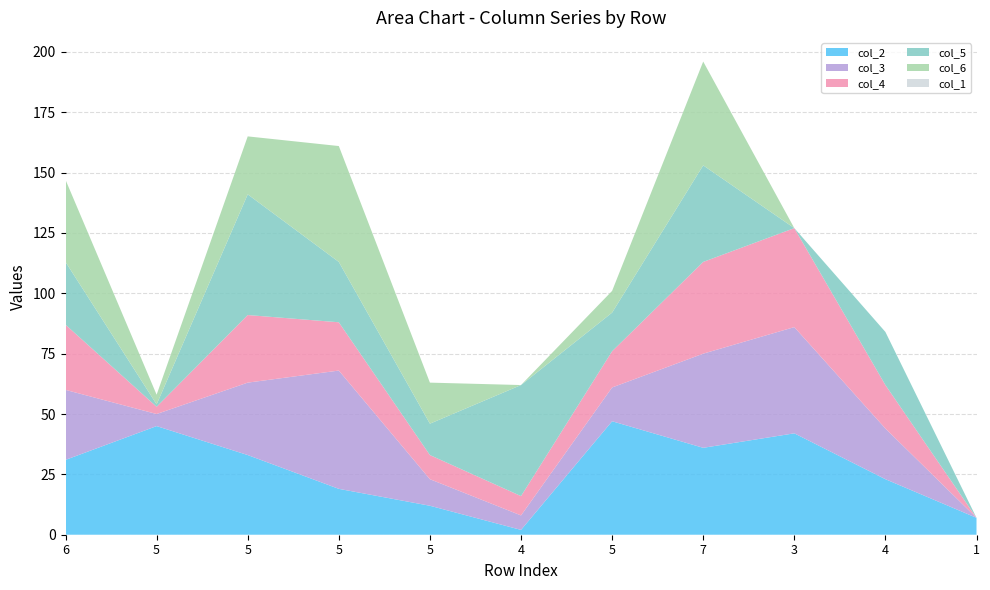

Reading left to right, list all the values displayed in this chart.

col_2: 31	45	33	19	12	2	47	36	42	23	7
col_3: 29	5	30	49	11	6	14	39	44	21	0
col_4: 27	3	28	20	10	8	15	38	41	18	0
col_5: 26	1	50	25	13	46	16	40	0	22	0
col_6: 34	4	24	48	17	0	9	43	0	0	0
col_1: 0	0	0	0	0	0	0	0	0	0	0